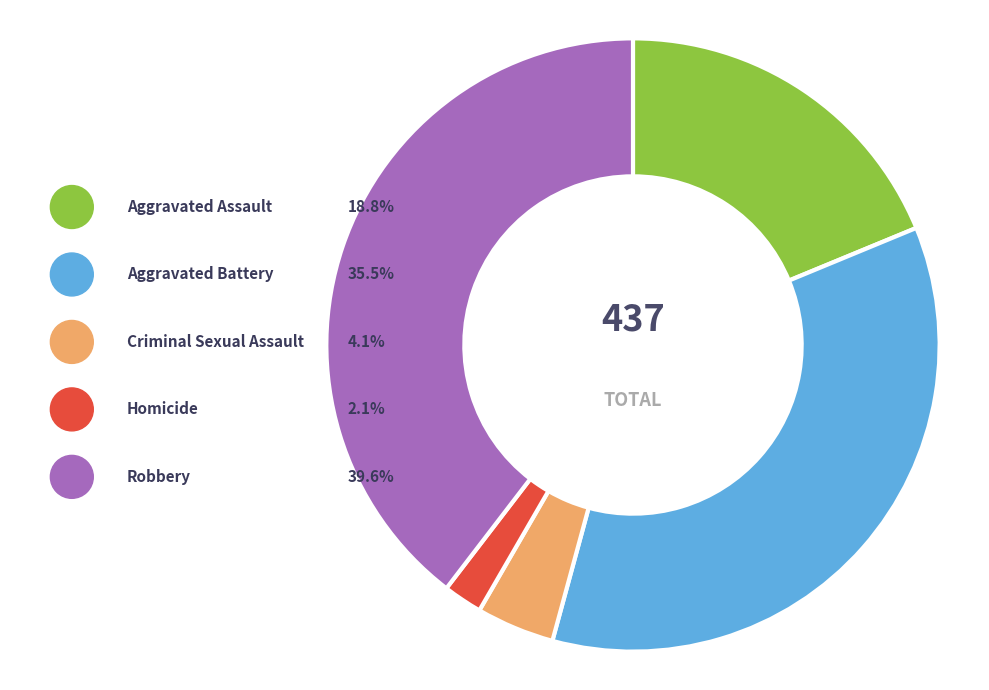

To the nearest percent, what is the difference between the largest and smallest slice percentages?

38%